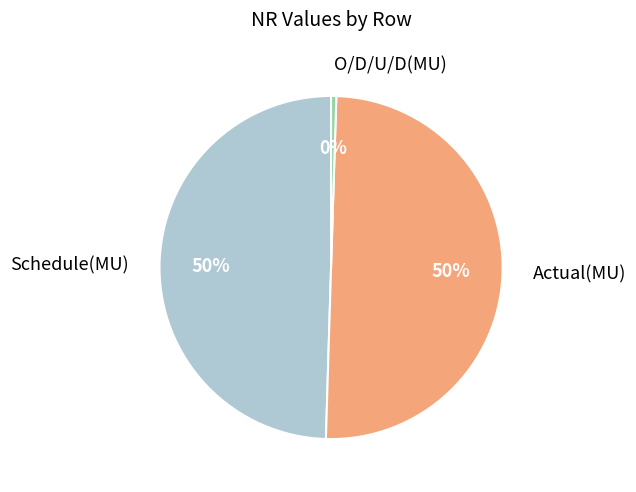

What percentage is the Actual(MU) slice, to the nearest percent?

50%